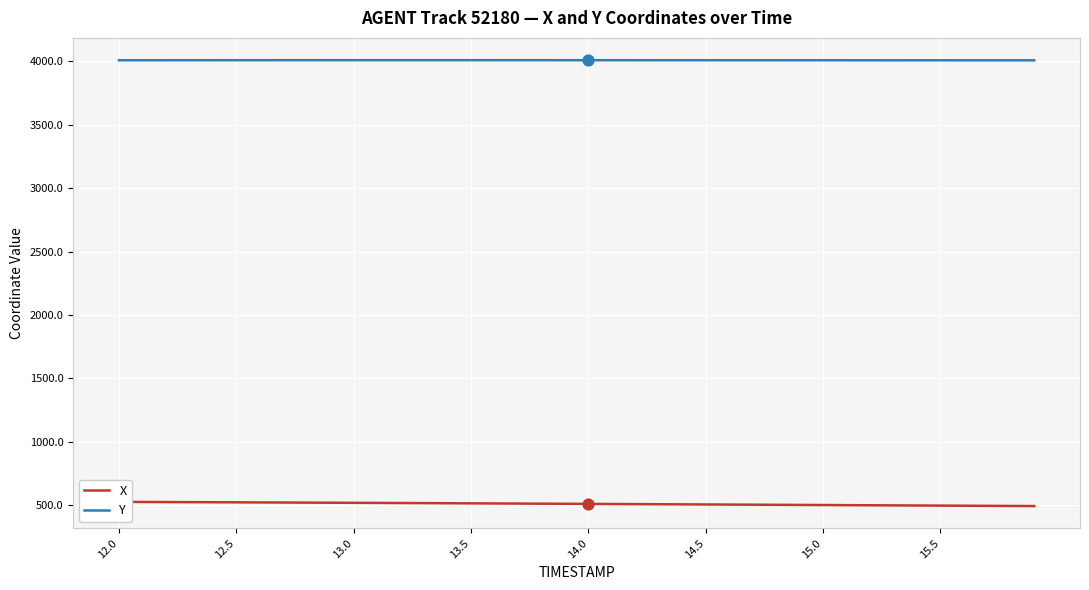

Which series reaches the maximum Y coordinate?

Y